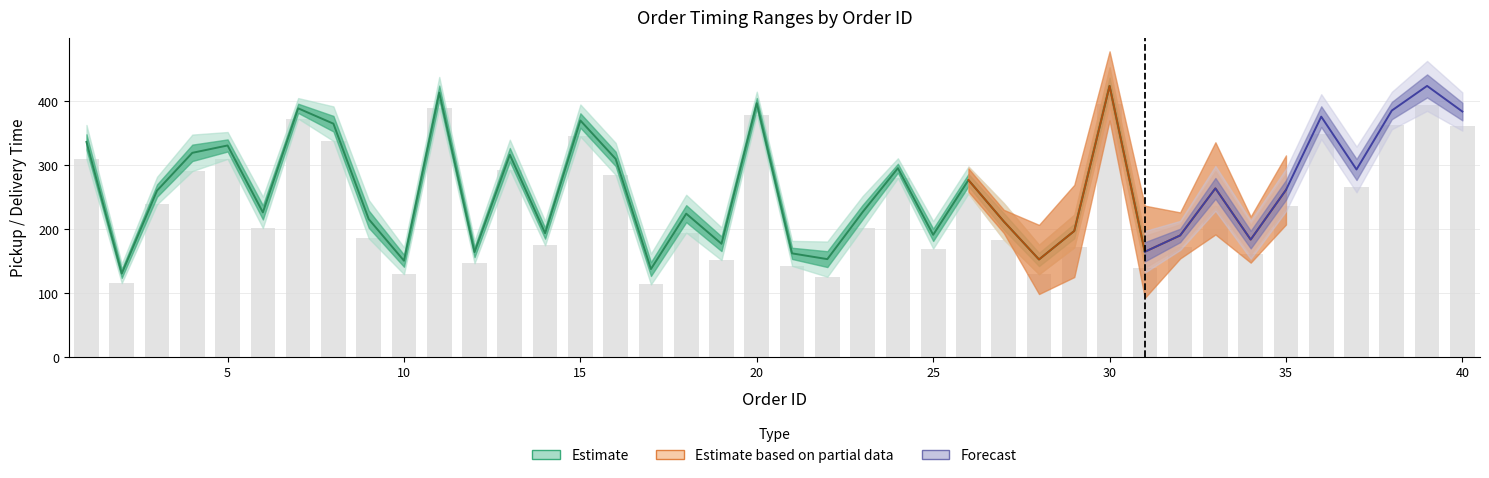

Count the number of categories in the chart.

40